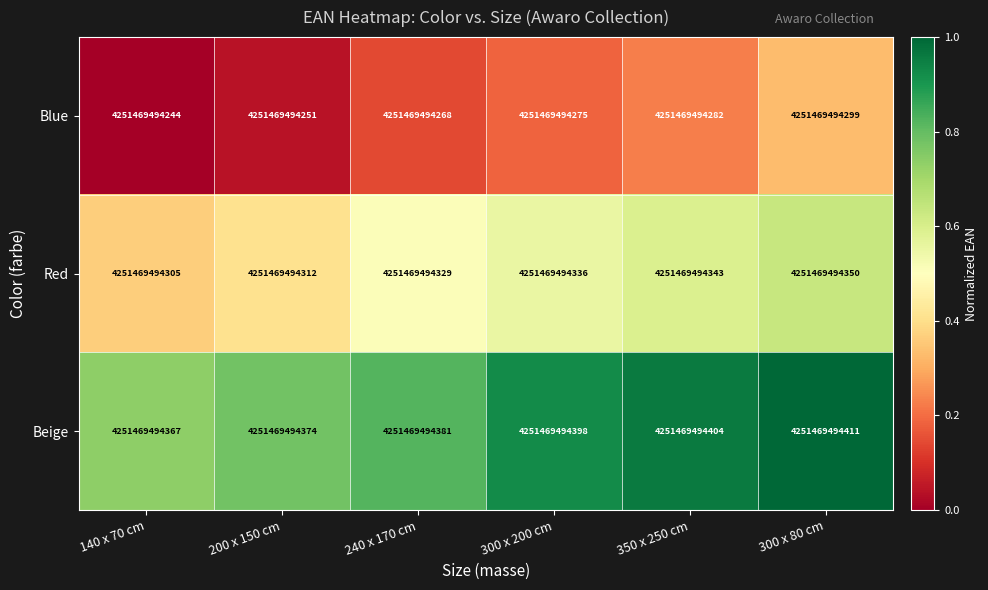

At which category is the sum across all series the highest?

300 x 80 cm